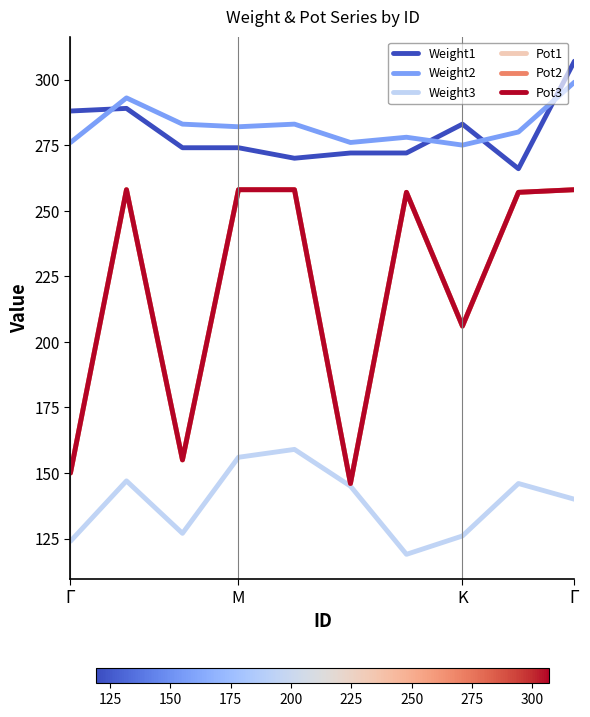

Does the chart have visible grid lines?

No